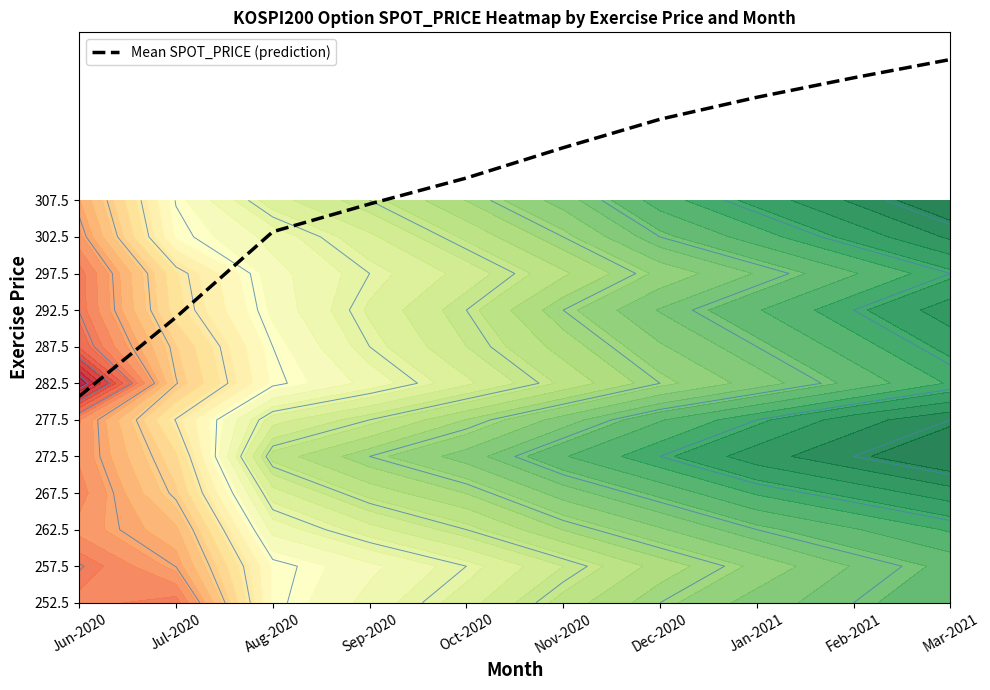

Approximately how many times larger is the value at Aug-2020 compared to Nov-2020?

1.0